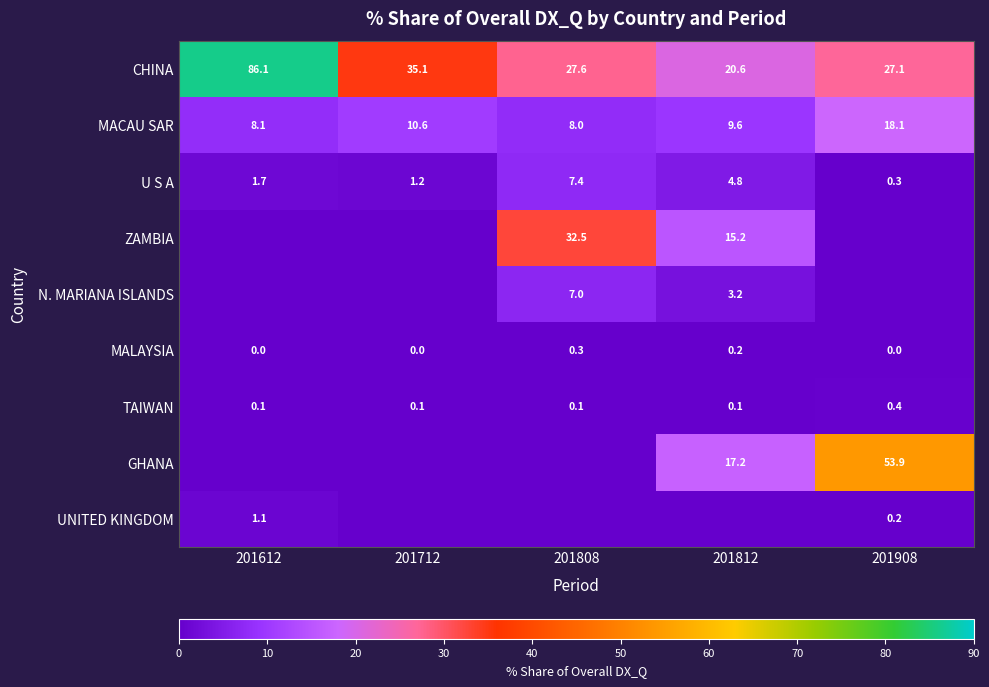

How many distinct data groups are displayed?

9